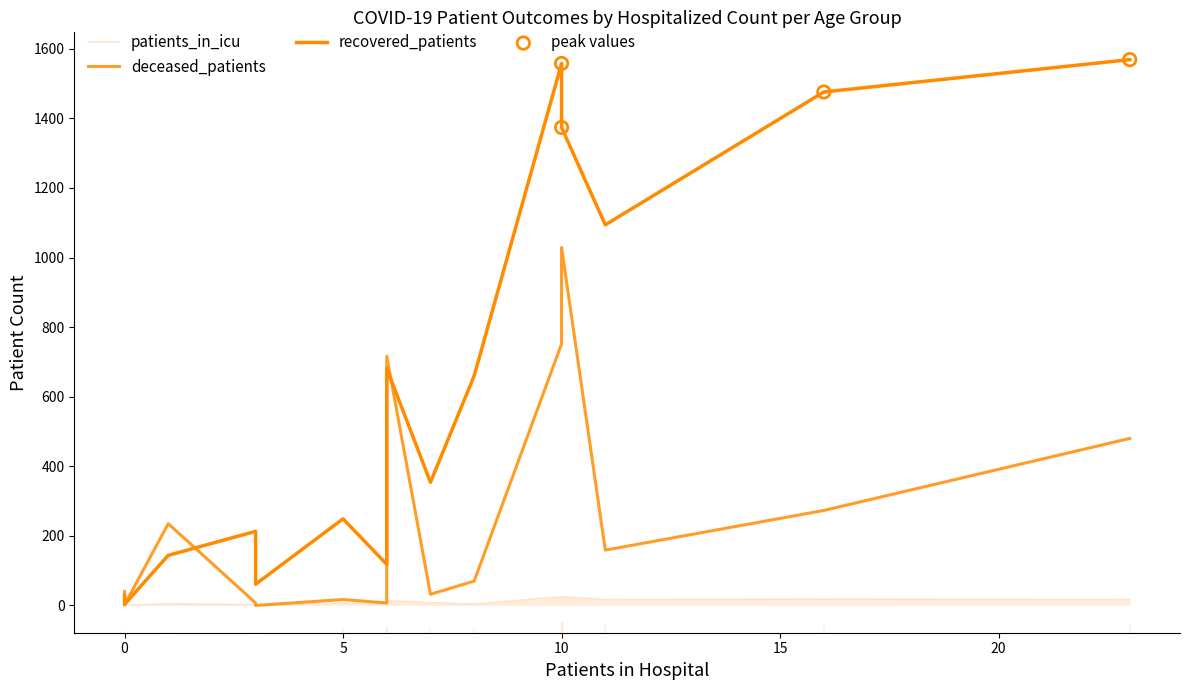

Which series contains the lowest Y value?

deceased_patients